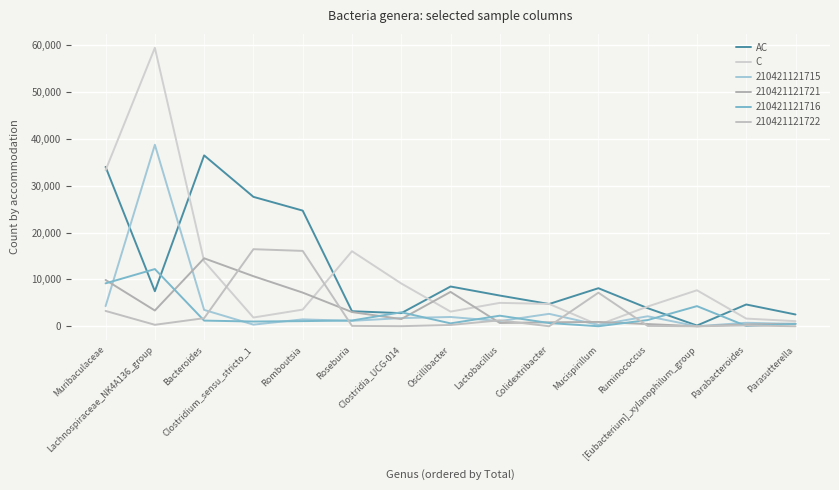

How many interior local valleys does the C series have?

3